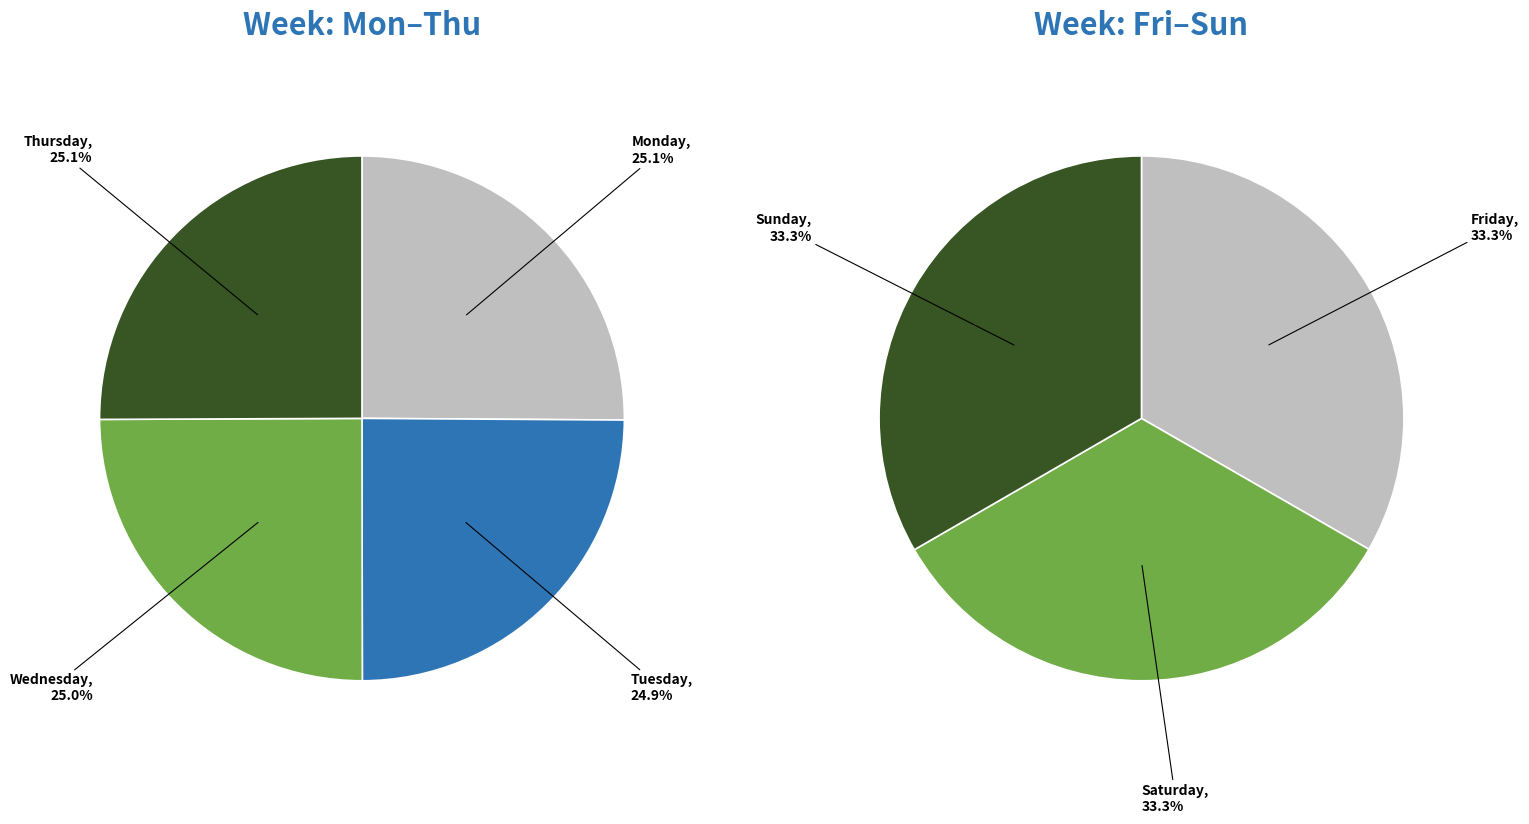

Is Wednesday the majority of the pie?

No